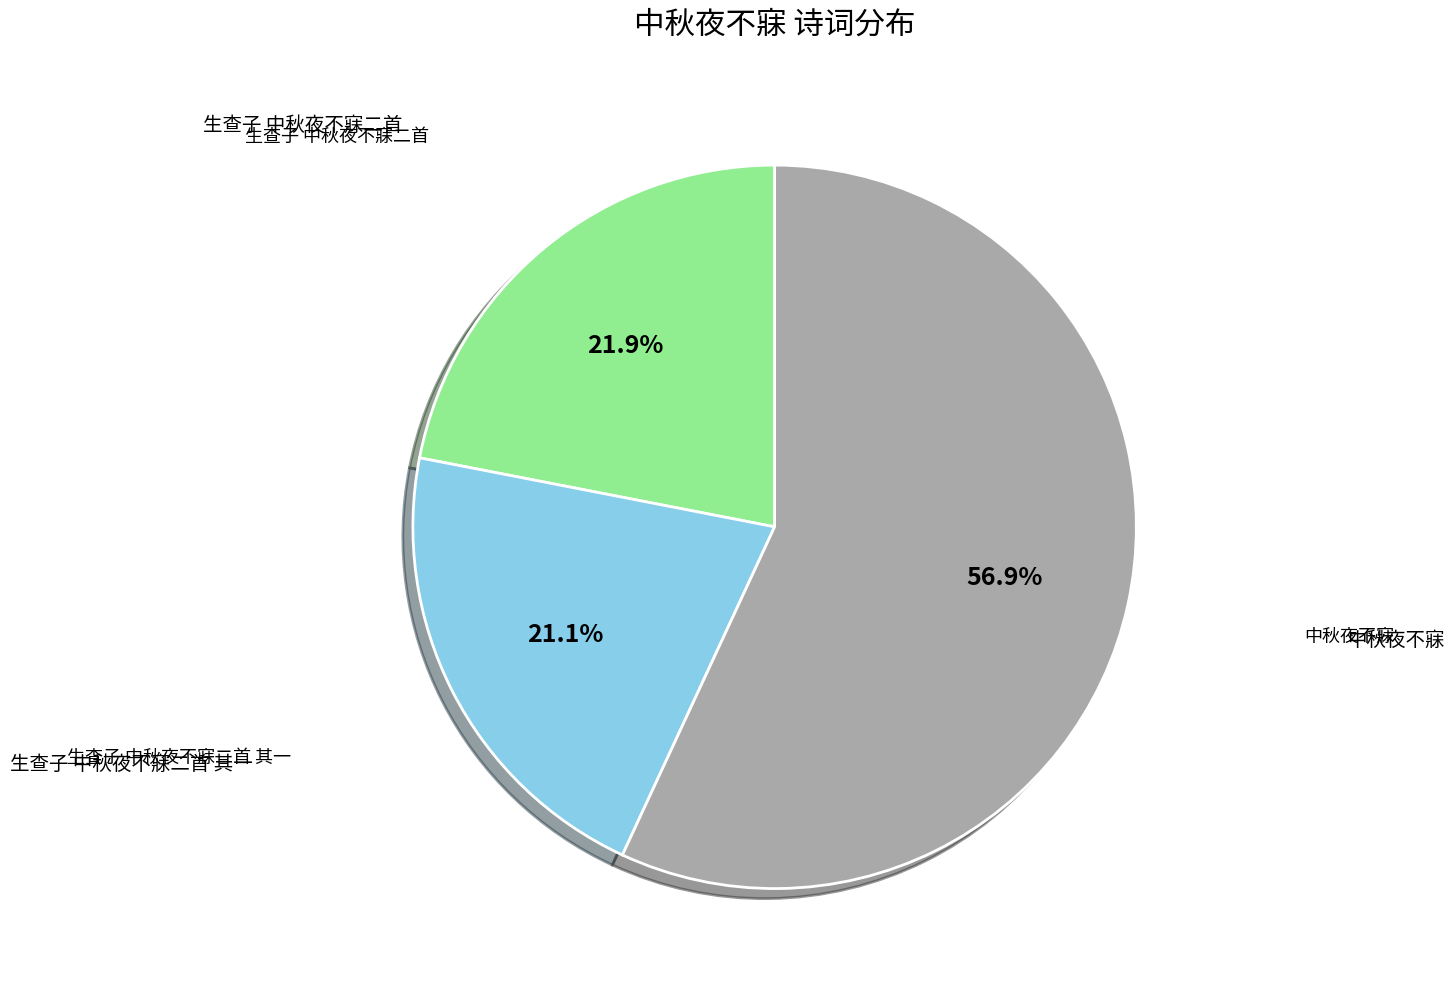

To the nearest percent, what percentage of the pie is 生查子 中秋夜不寐二首 其一?

21%